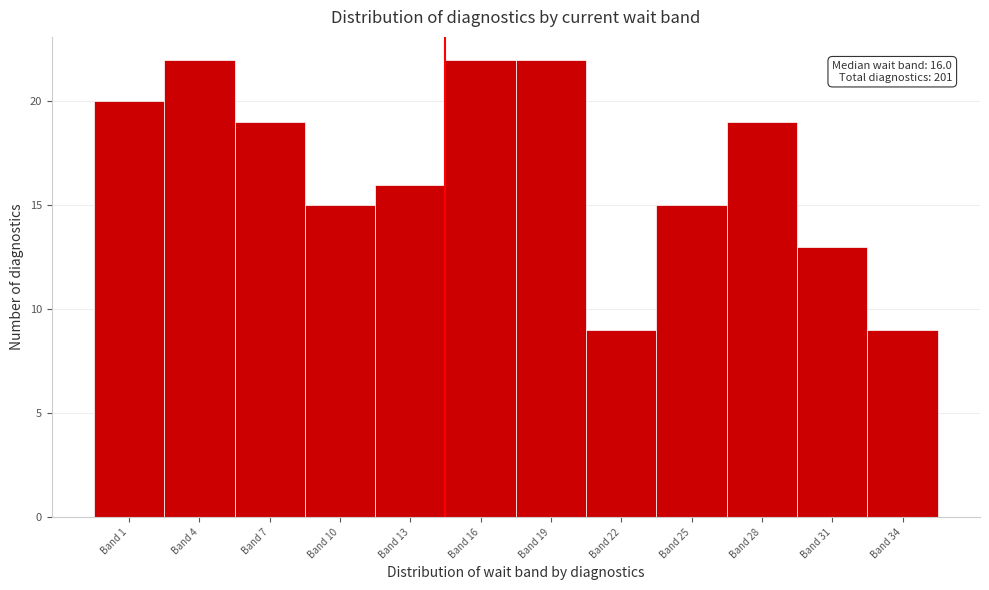

Reading left to right, list all the values displayed in this chart.

20	22	19	15	16	22	22	9	15	19	13	9